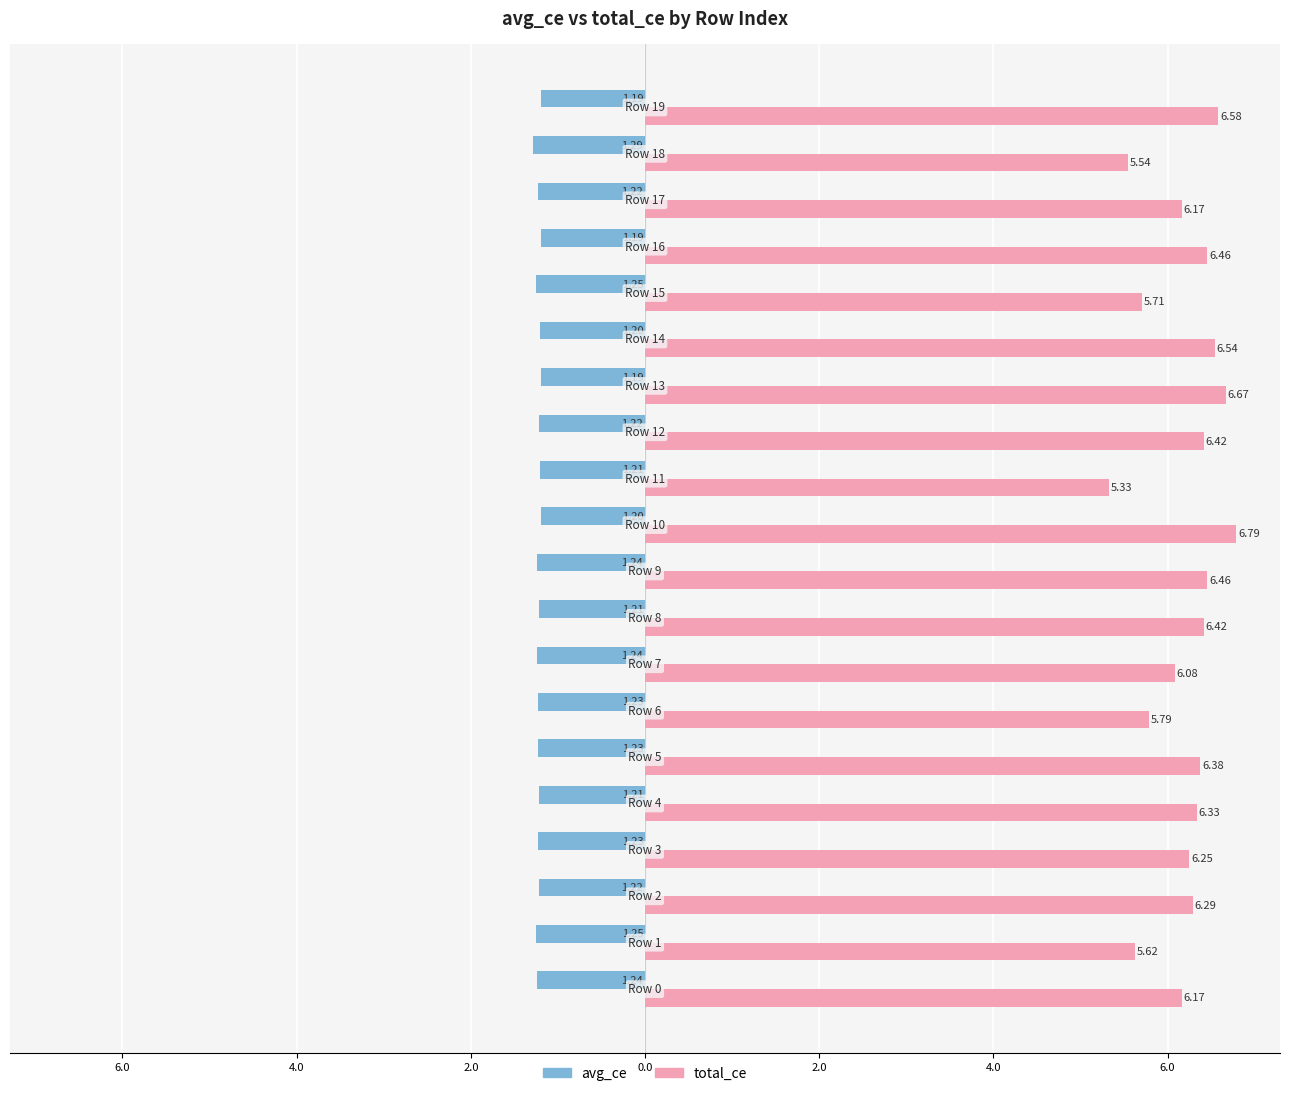

What are all the series names shown in the legend?

avg_ce, total_ce